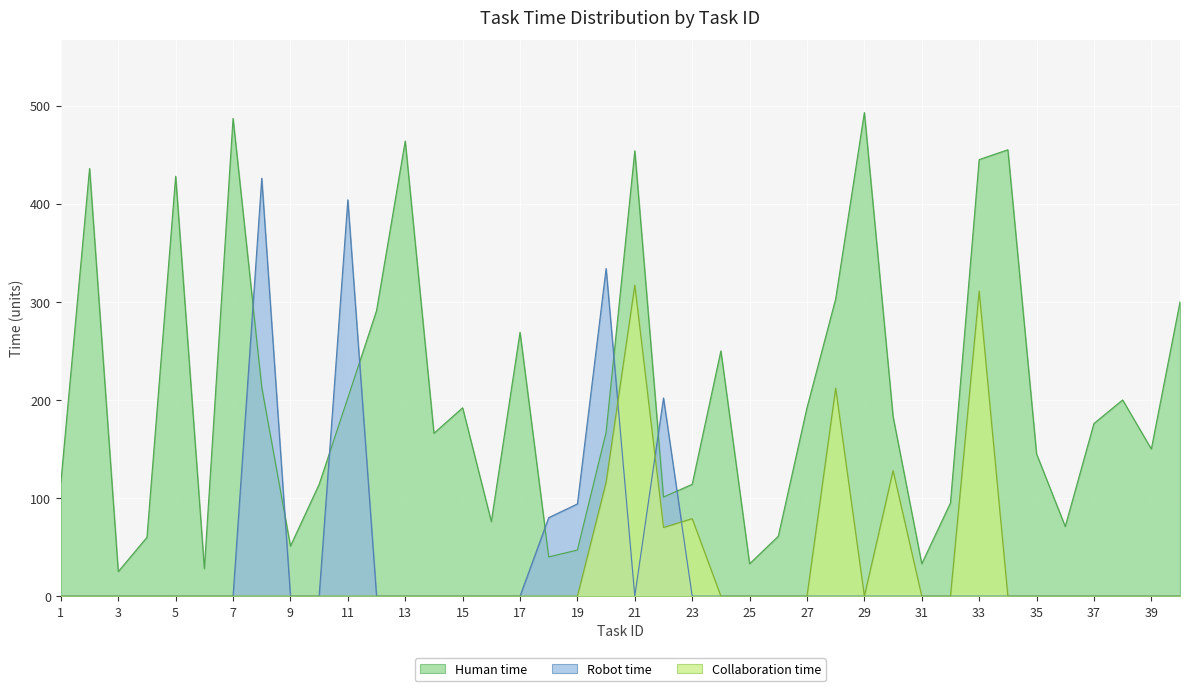

In Collaboration time, how many points are lower than both neighbors (excluding endpoints)?

2